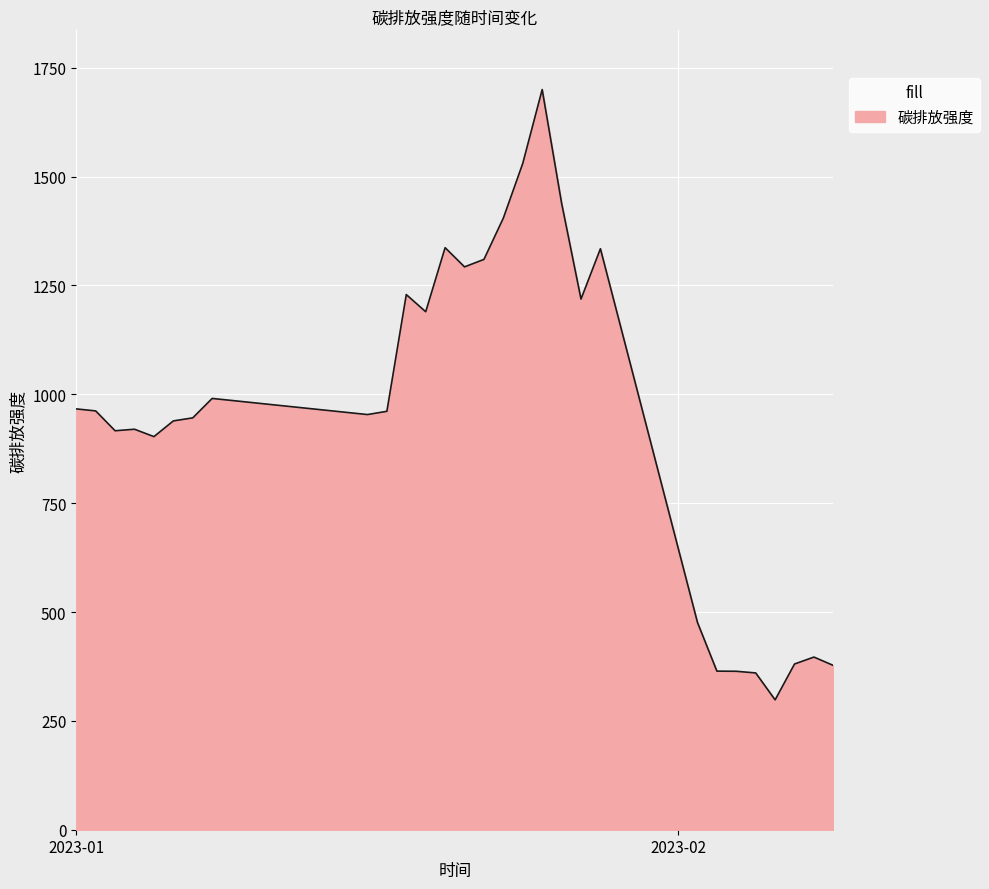

What is the difference between the maximum and minimum values?

1401.6